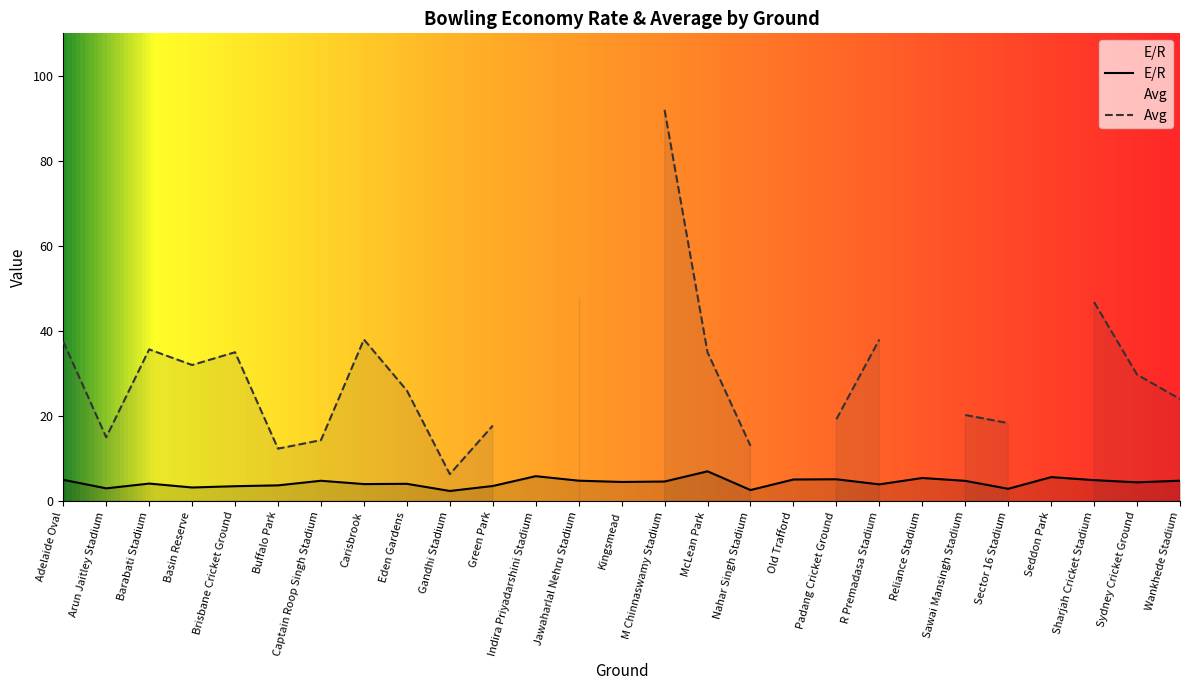

What is the ratio of the value at Carisbrook to the value at Green Park?

1.1